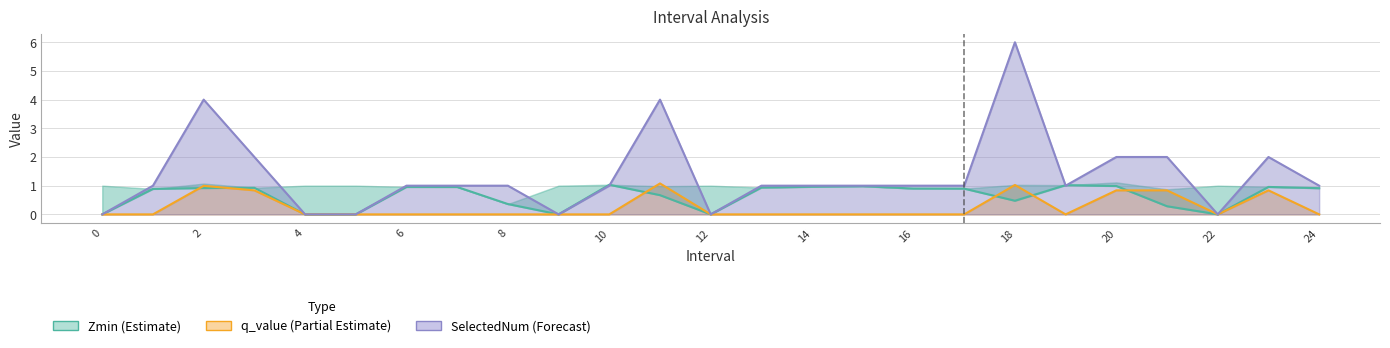

True or false: Zmin (Estimate) has a value of 1.5 at 19.

False